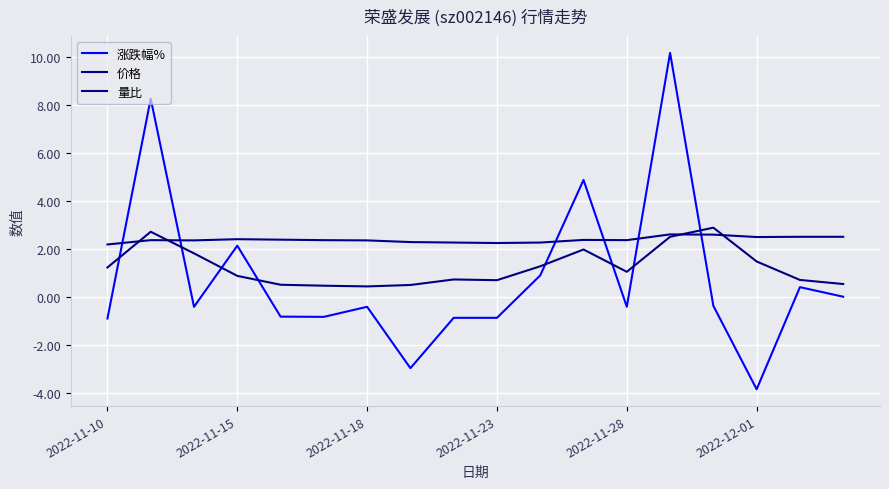

True or false: 量比 and 价格 cross at least once.

True